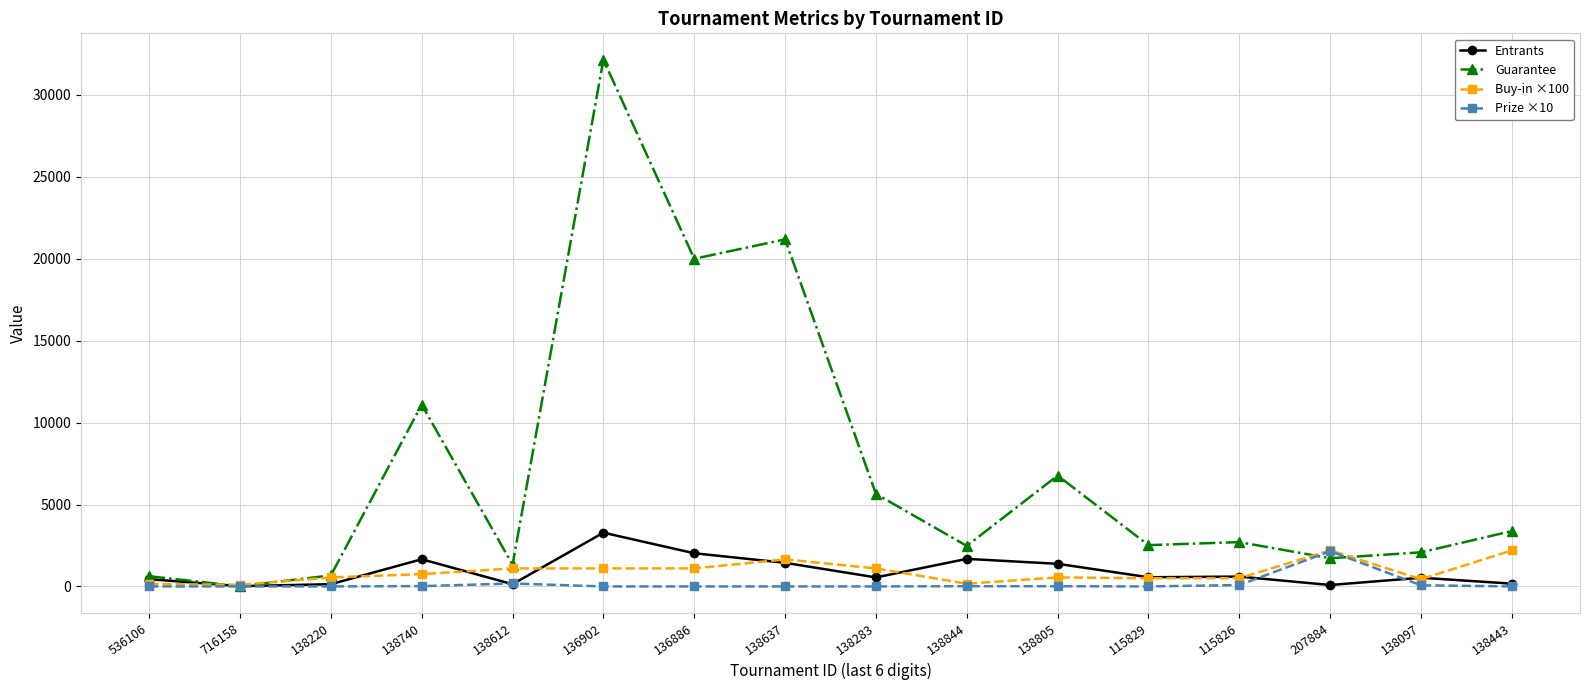

What is the total value across all series at 115826?

3890